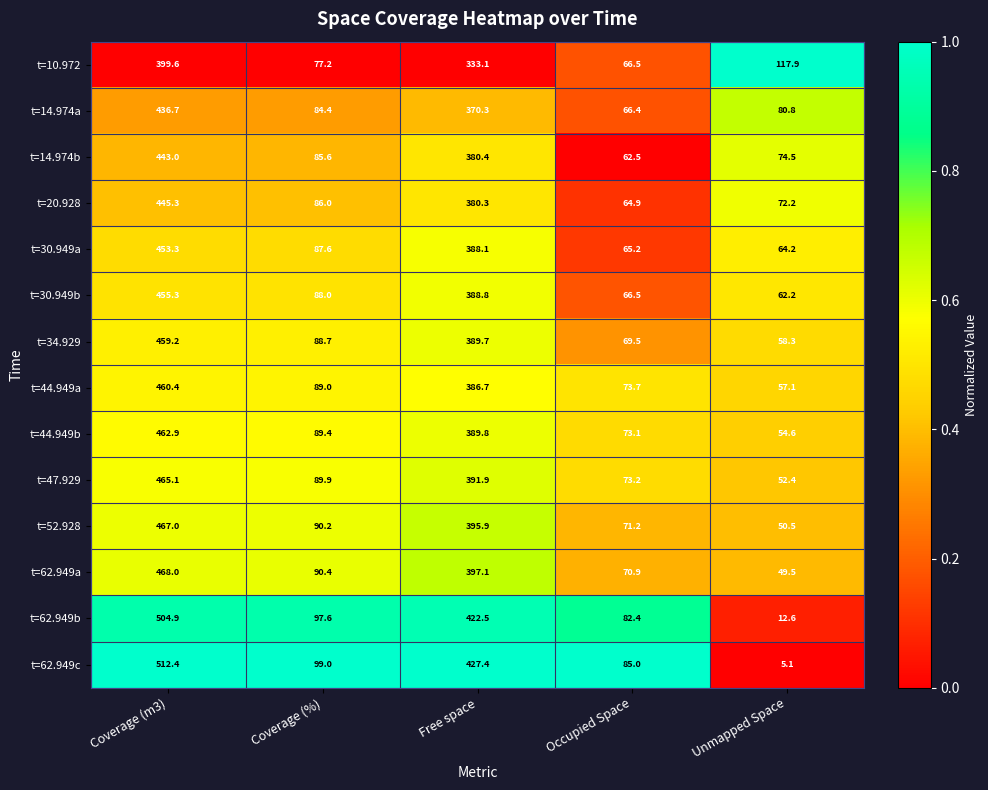

At which category does the chart reach its minimum across all series?

Unmapped Space